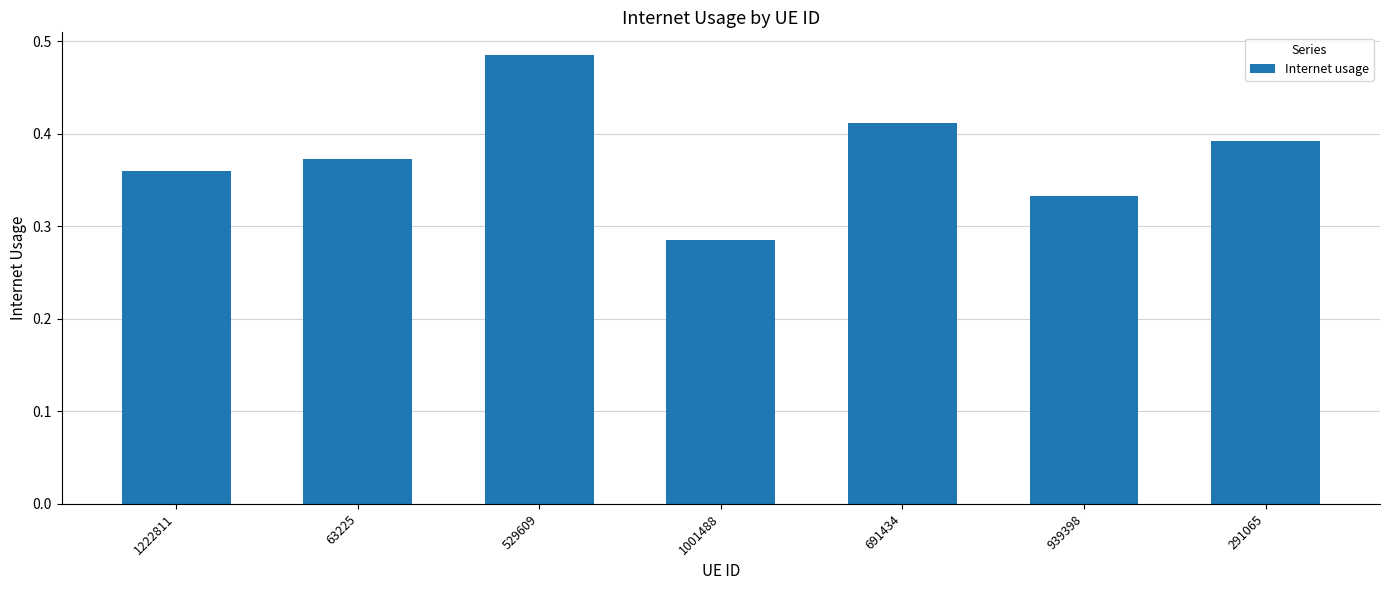

Count the number of data series in this chart.

1